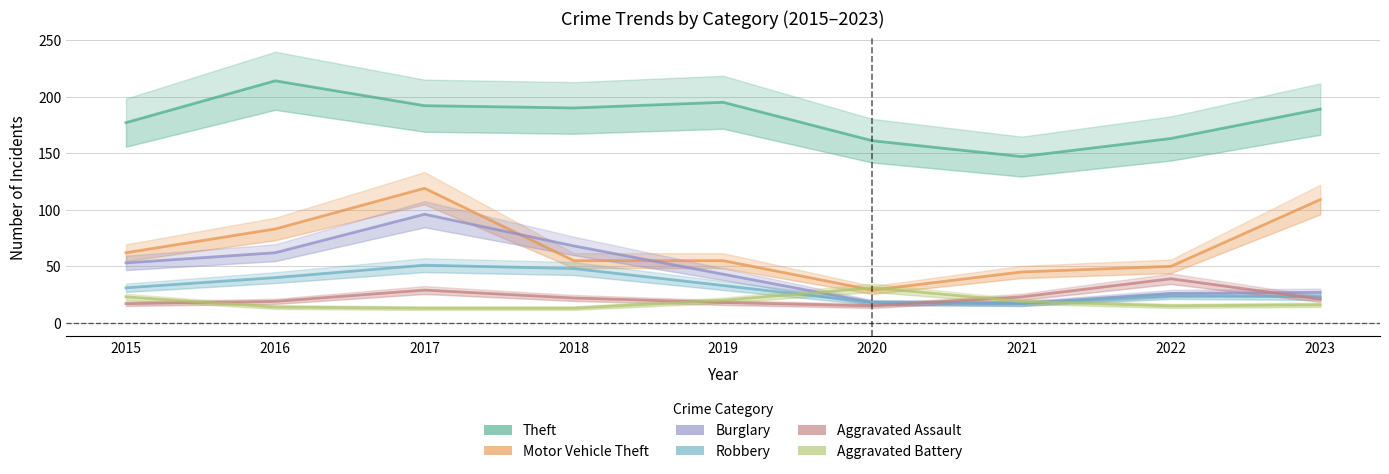

Reading left to right, extract all data points from this chart.

Theft: 2015=177	2016=214	2017=192	2018=190	2019=195	2020=161	2021=147	2022=163	2023=189
Motor Vehicle Theft: 2015=62	2016=83	2017=119	2018=55	2019=55	2020=29	2021=45	2022=50	2023=109
Burglary: 2015=53	2016=62	2017=96	2018=68	2019=43	2020=18	2021=17	2022=26	2023=27
Robbery: 2015=31	2016=40	2017=51	2018=48	2019=33	2020=18	2021=17	2022=24	2023=23
Aggravated Assault: 2015=17	2016=19	2017=29	2018=22	2019=18	2020=15	2021=23	2022=39	2023=21
Aggravated Battery: 2015=23	2016=14	2017=13	2018=13	2019=20	2020=31	2021=19	2022=15	2023=16